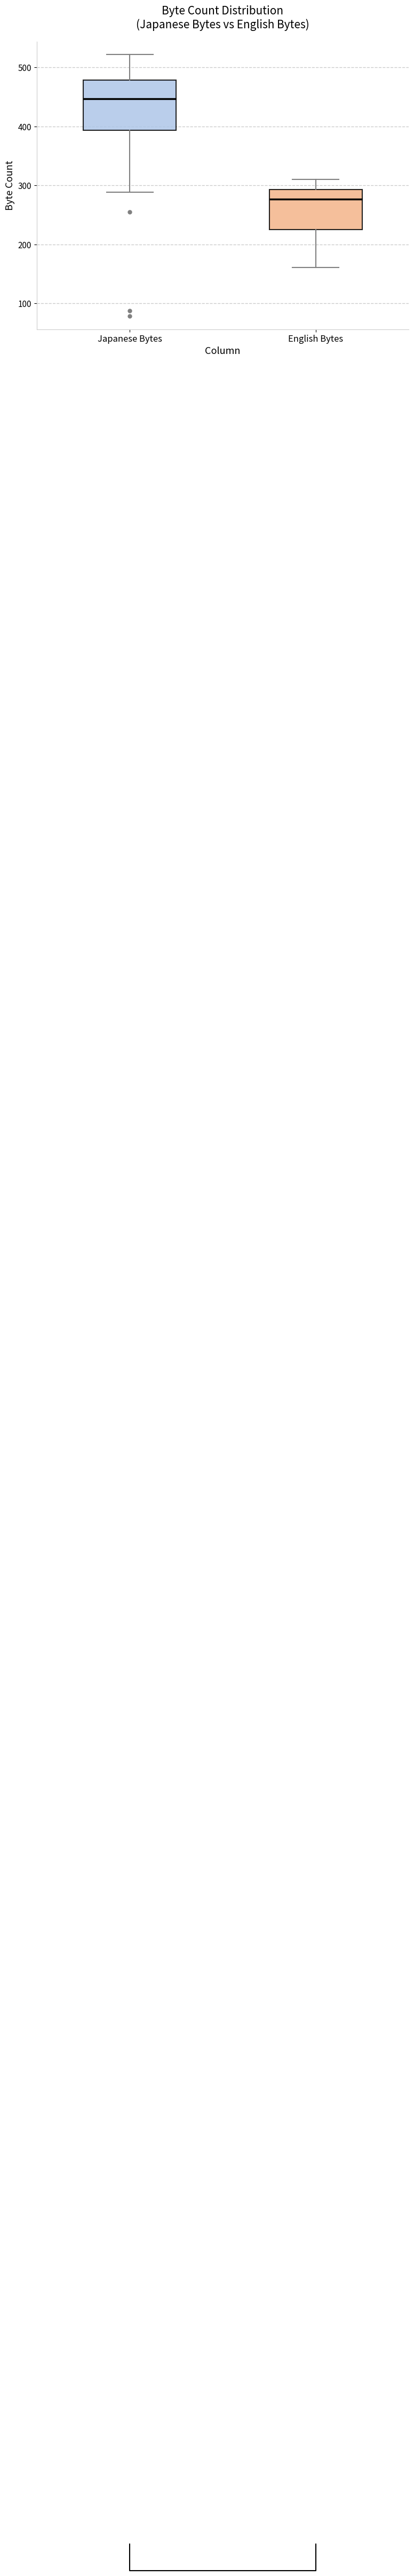

Comparing the boxes themselves (not the whiskers), which one is the tallest?

Japanese Bytes